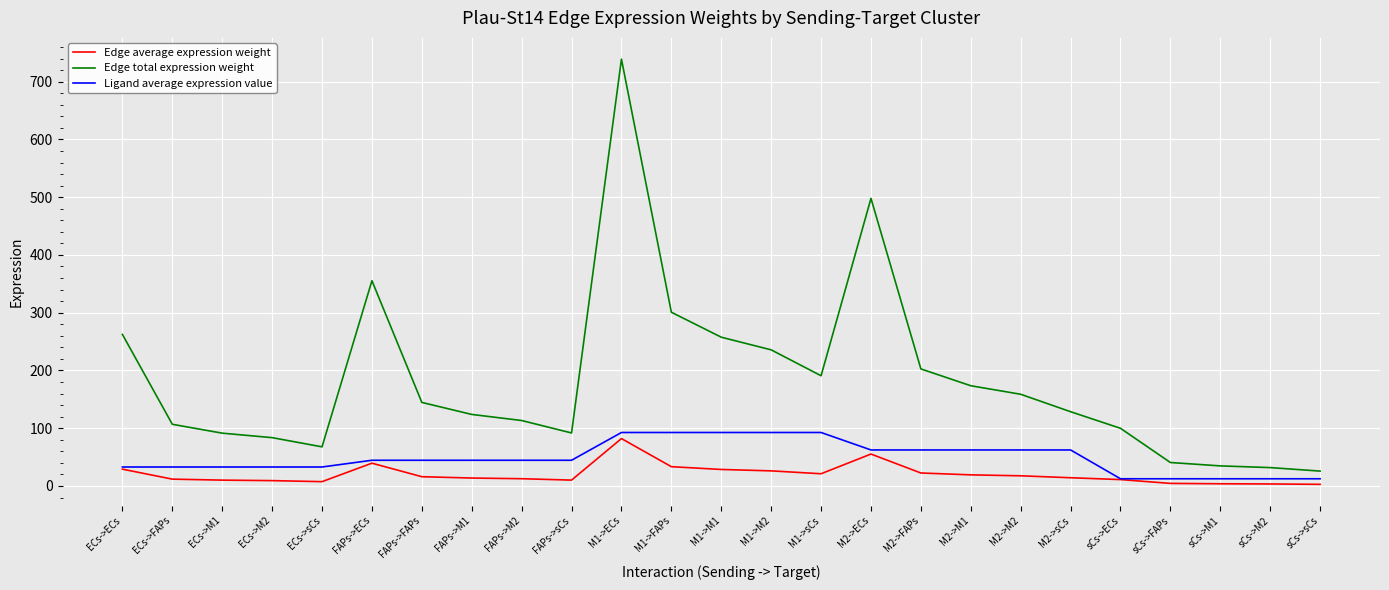

Is the value of Ligand average expression value at FAPs->M2 greater than the value of Edge total expression weight at M2->sCs?

No